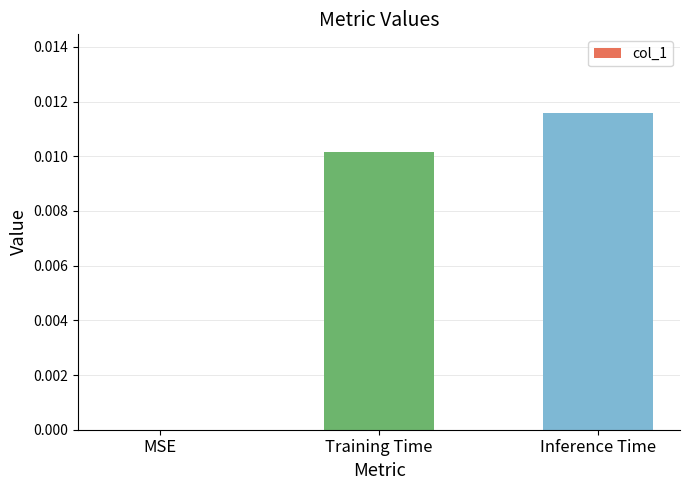

Which label corresponds to the largest value in the chart?

Inference Time